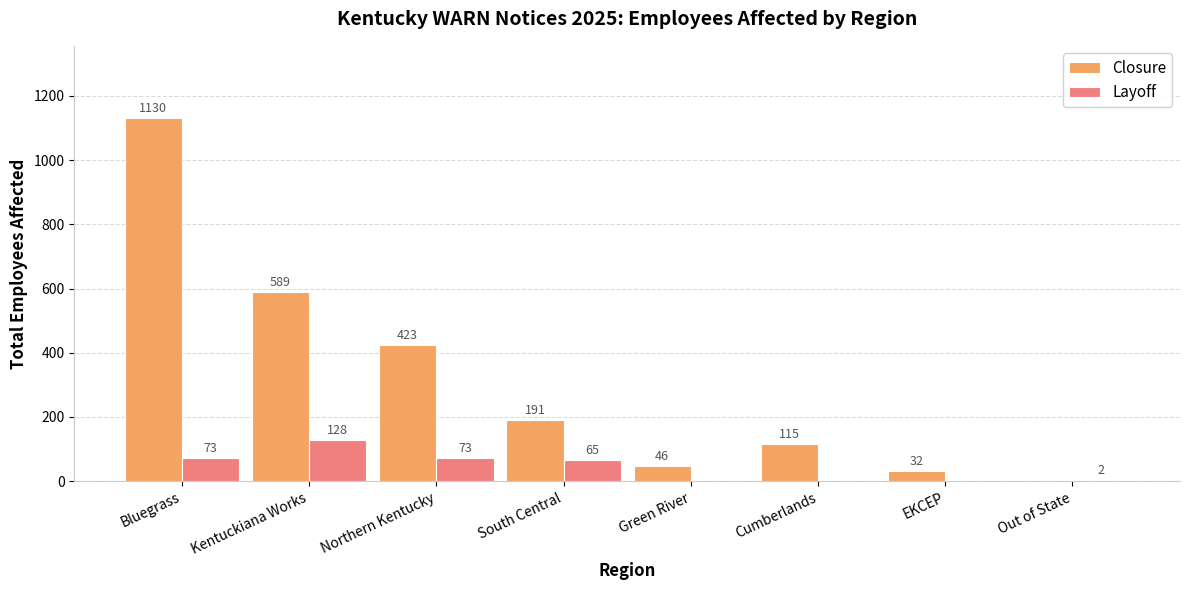

Does the chart contain stacked bars?

No